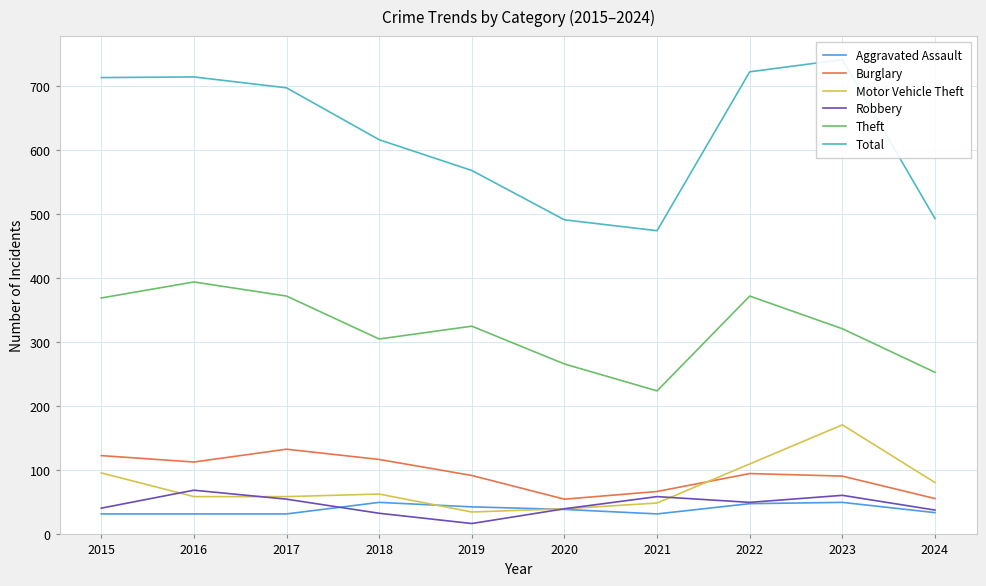

What is the value of the Theft point at the 10th from the left?

253